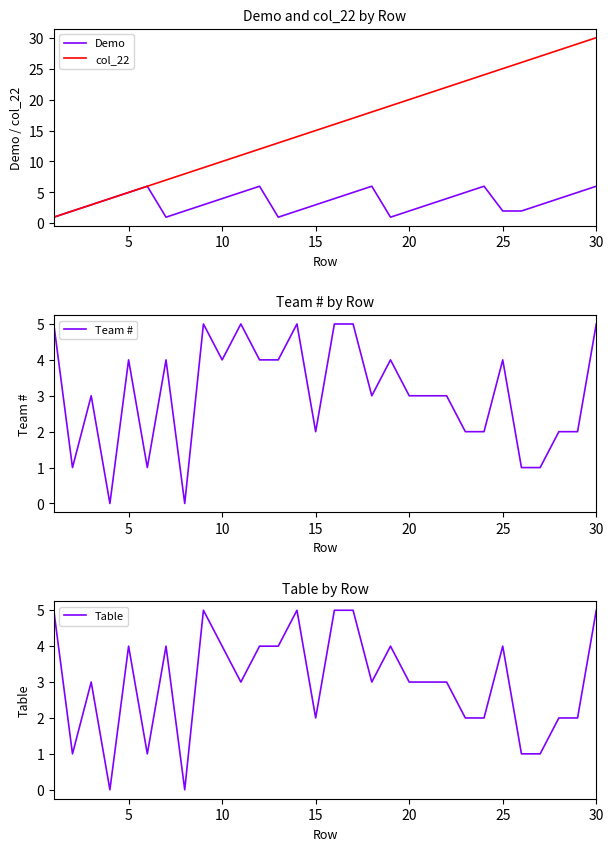

Which series has the largest total across all categories?

col_22